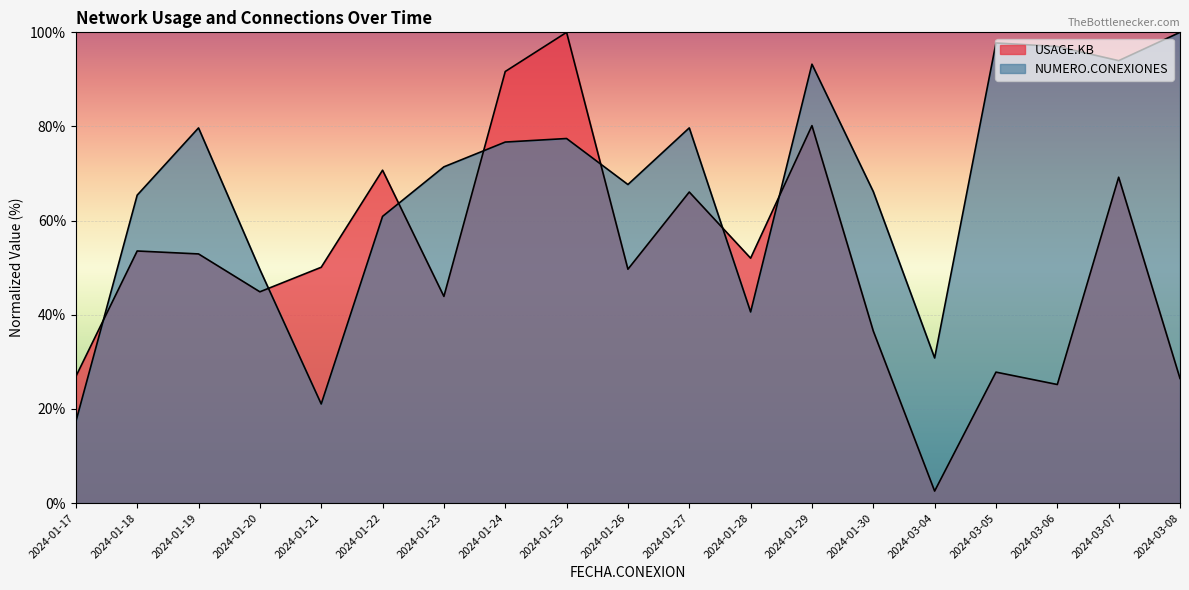

Where is NUMERO.CONEXIONES nearest to the value 58?

2024-01-22